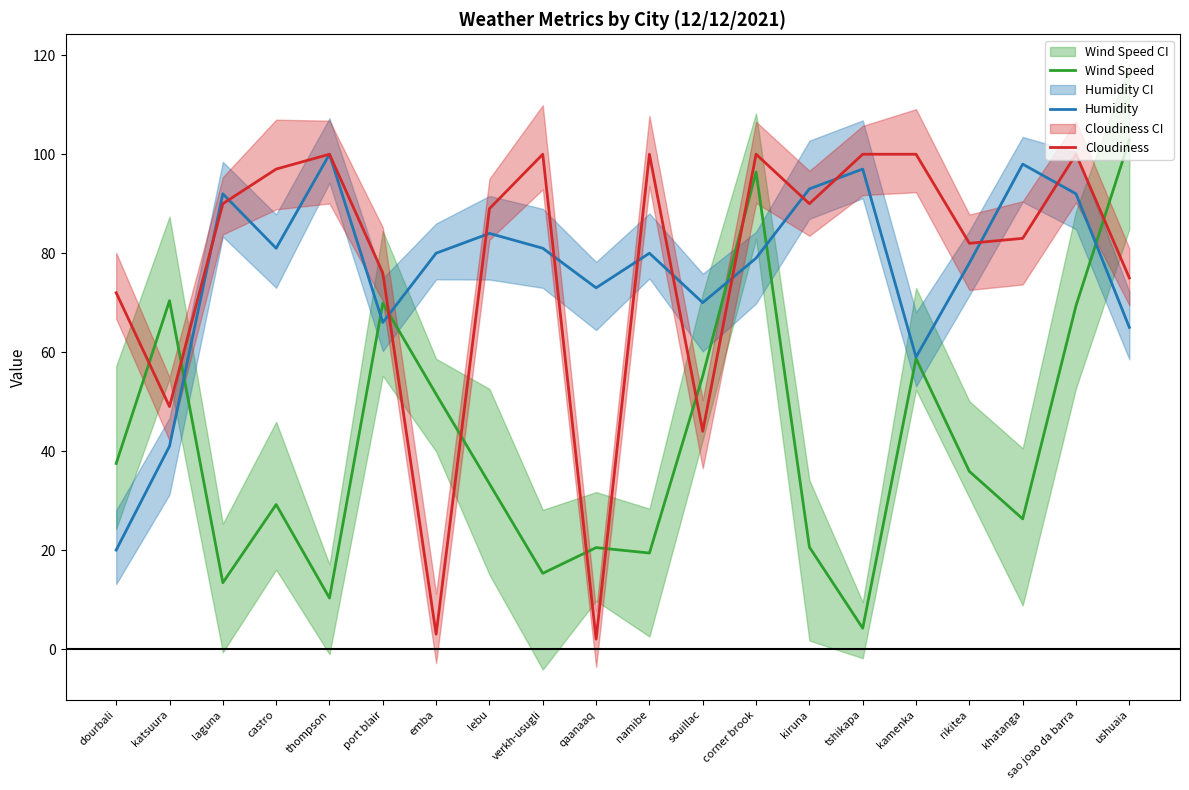

Which category has the lowest value in the Cloudiness series?

qaanaaq